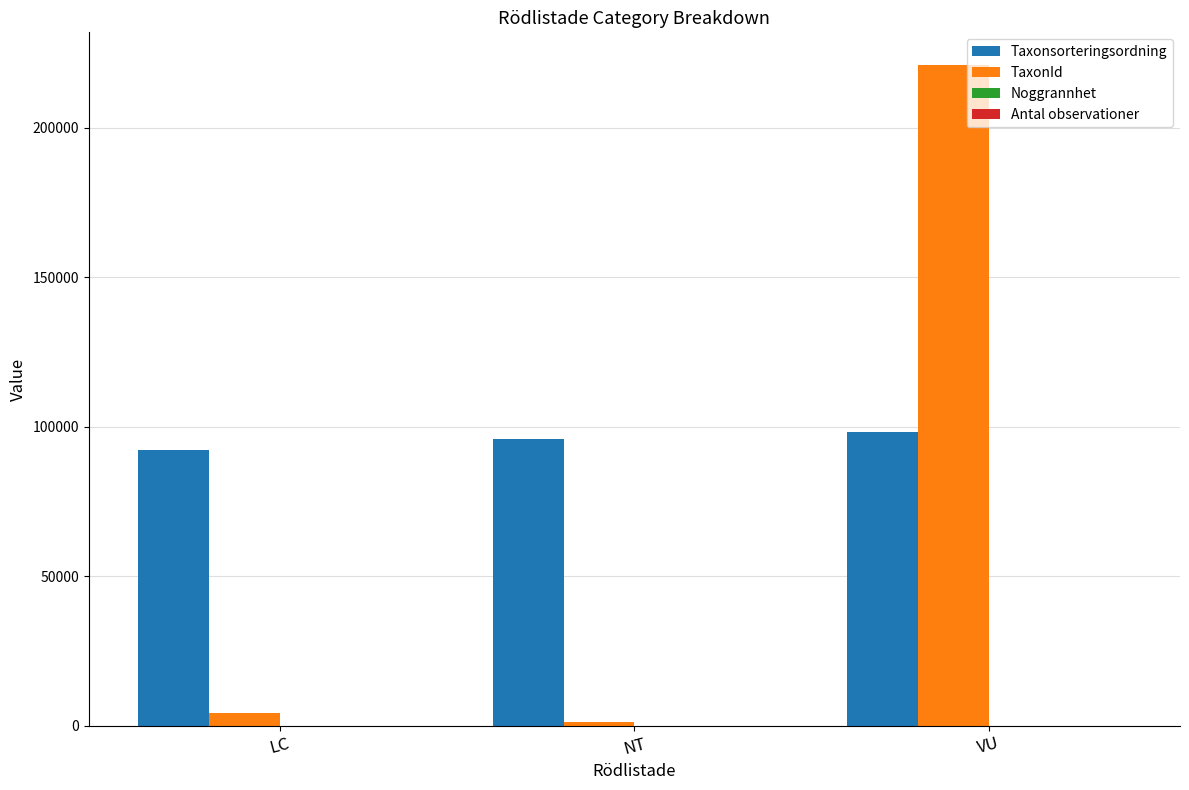

What is the greatest value displayed?

220787